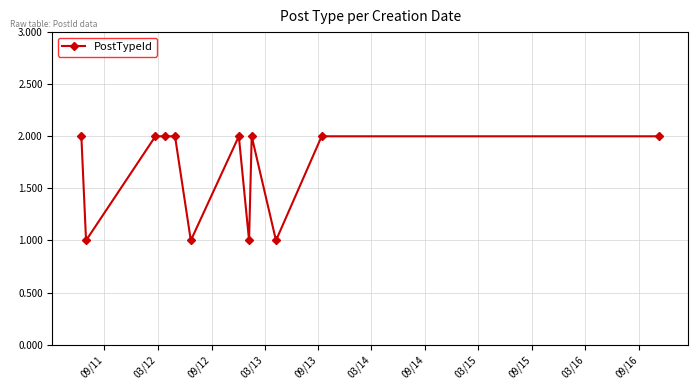

Reading left to right, extract all data points from this chart.

2	1	2	2	2	1	2	1	2	1	2	2